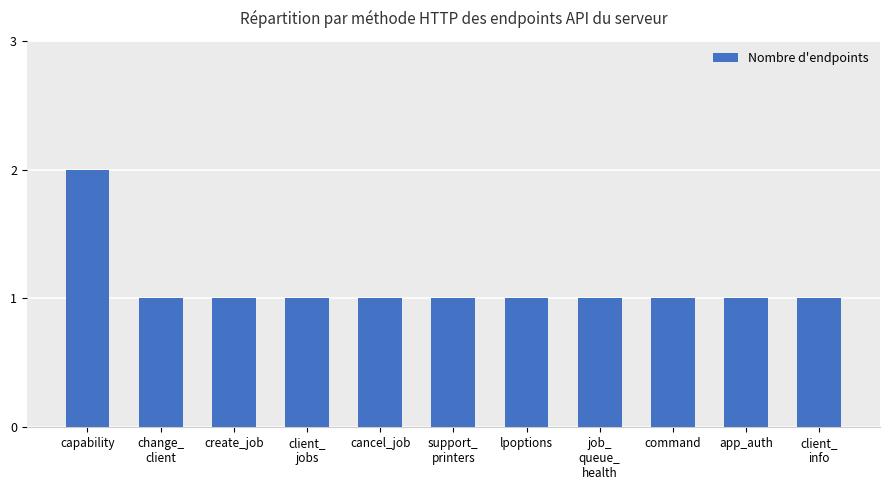

What is the change in value from capability to cancel_job?

-1